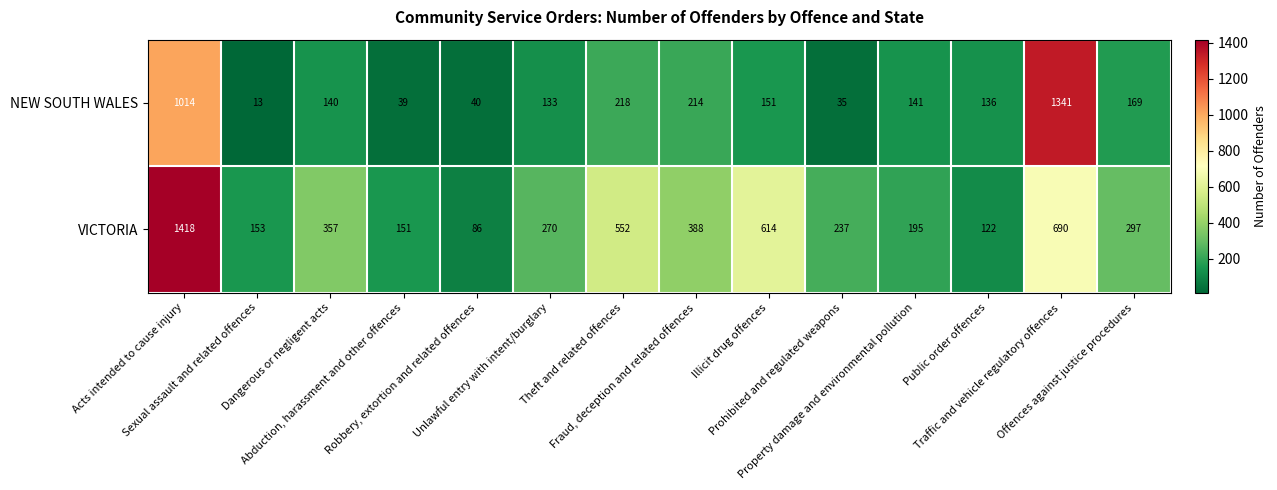

Which series has the largest total across all categories?

VICTORIA